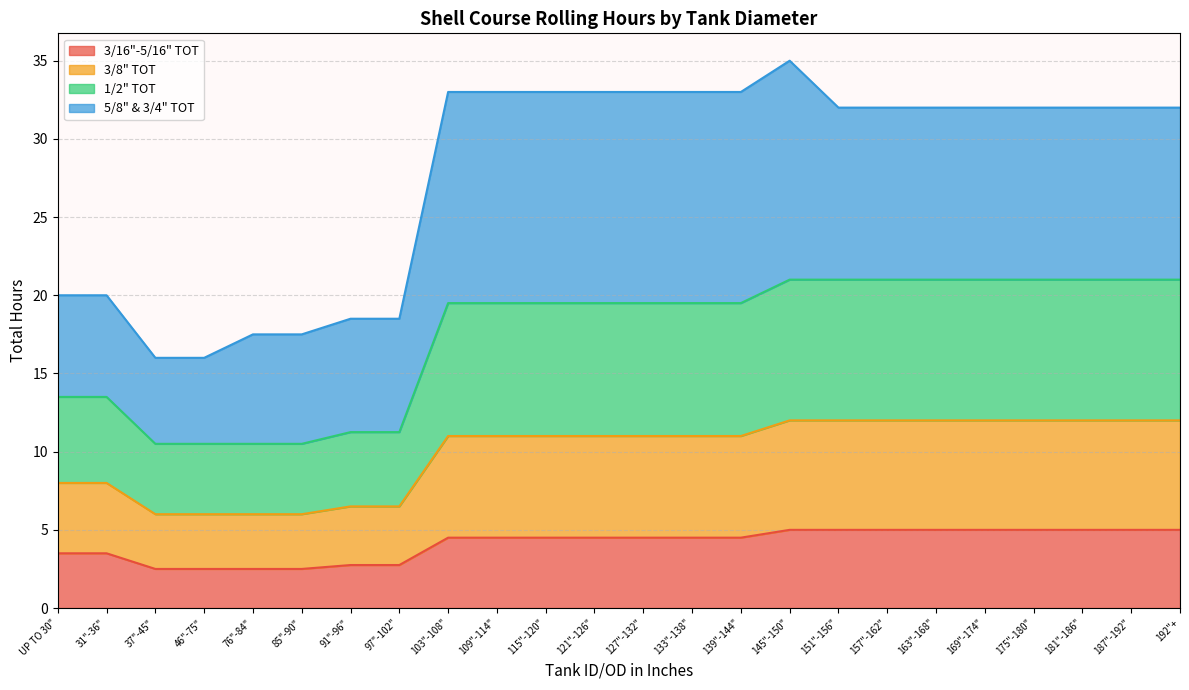

Is the value of 3/8" TOT at 76"-84" greater than the value of 1/2" TOT at 163"-168"?

No